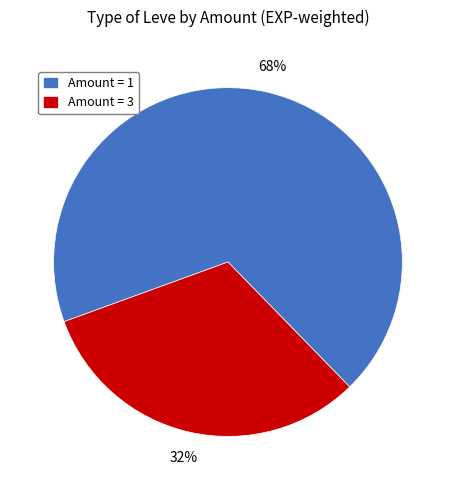

What percentage is the Amount = 3 slice, to the nearest percent?

32%